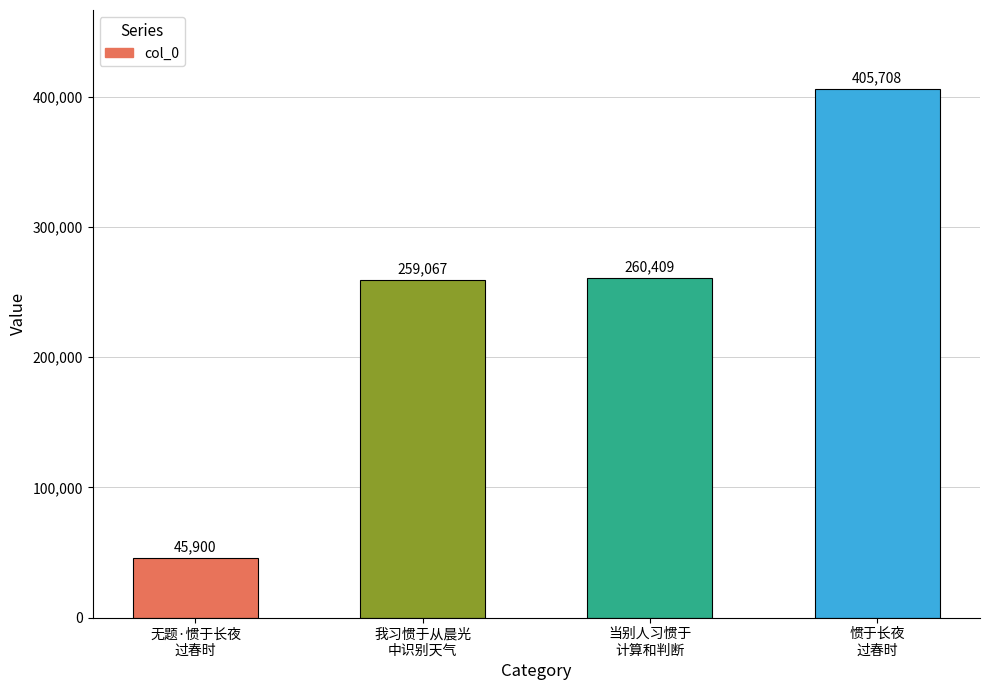

What is the sum of all values?

971084